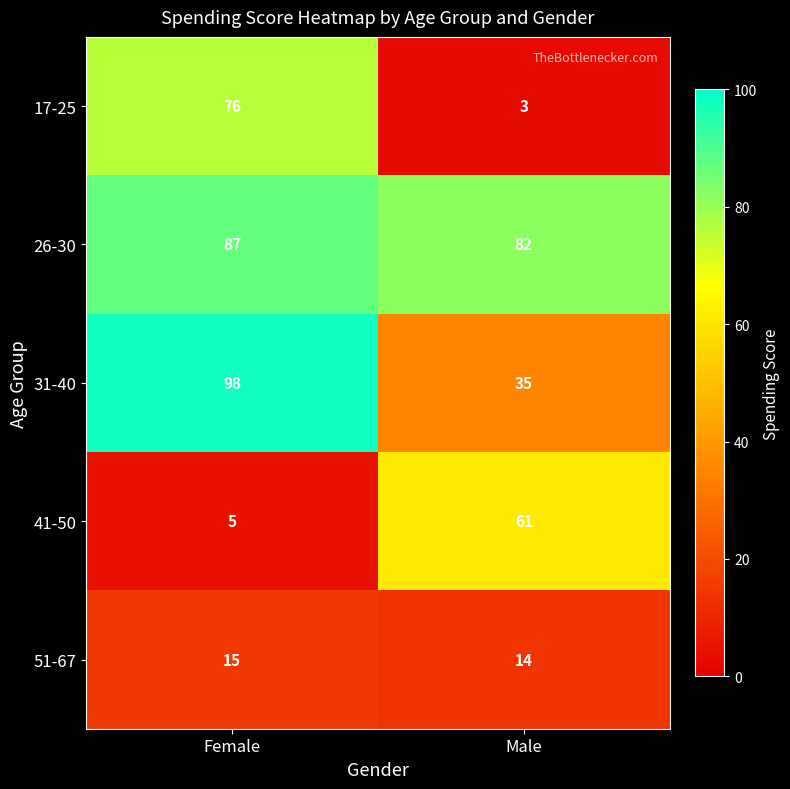

Reading left to right, list all the values displayed in this chart.

17-25: Female=76	Male=3
26-30: Female=87	Male=82
31-40: Female=98	Male=35
41-50: Female=5	Male=61
51-67: Female=15	Male=14